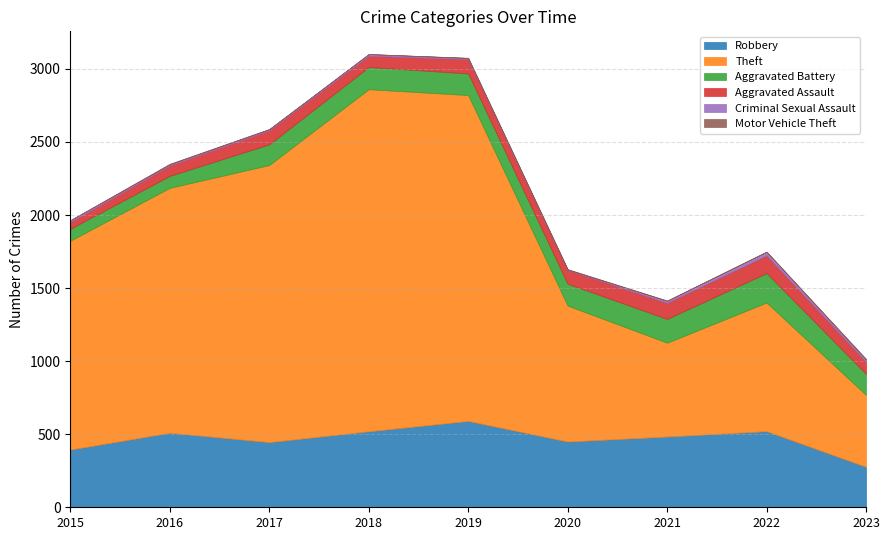

At which category is the sum across all series the highest?

2018